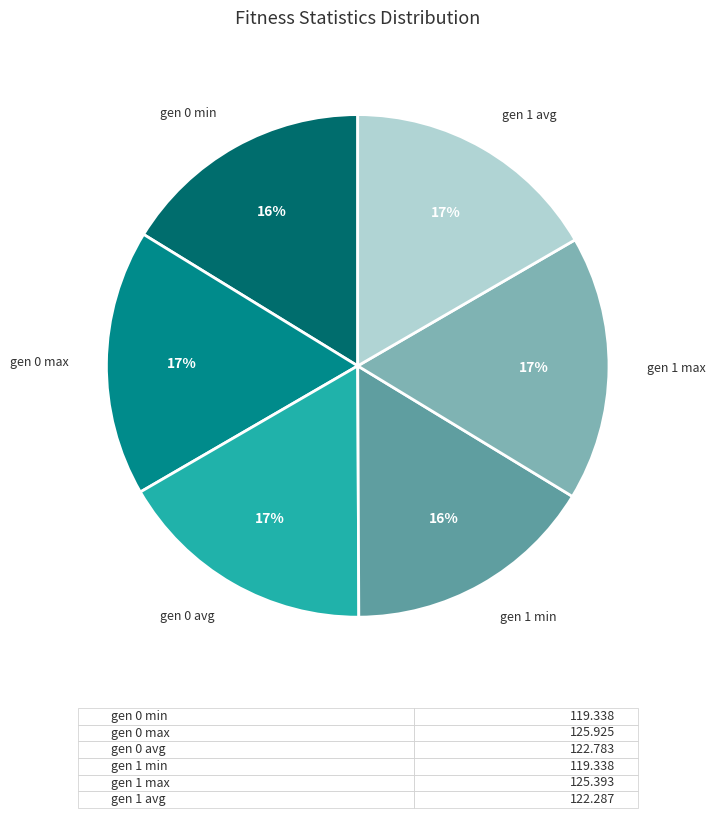

What is the ratio of the value at gen 1 avg to the value at gen 0 avg?

1.0